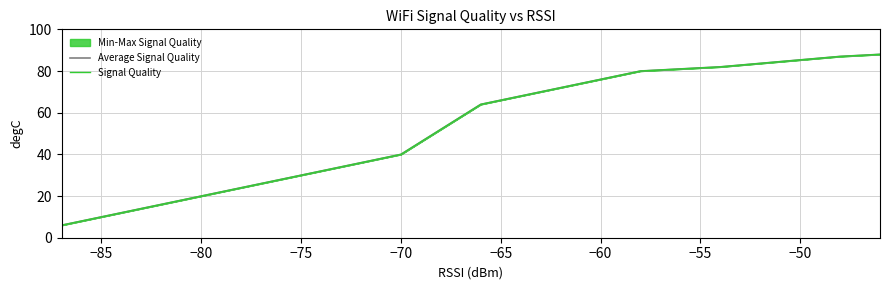

Is the value of Average Signal Quality at −75 greater than the value of Signal Quality at −80?

Yes